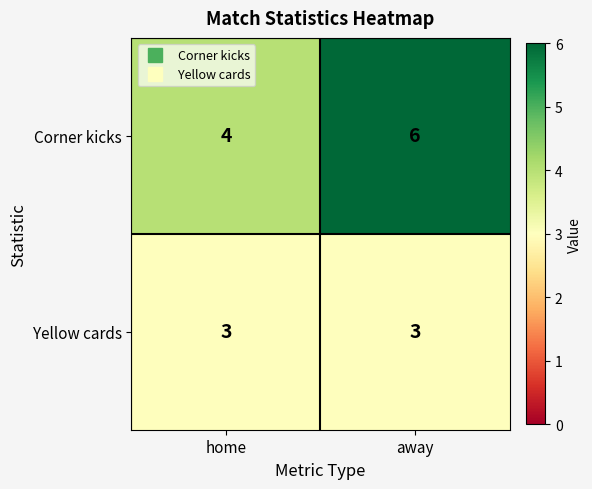

What is the sum of the Yellow cards values at home and away?

6